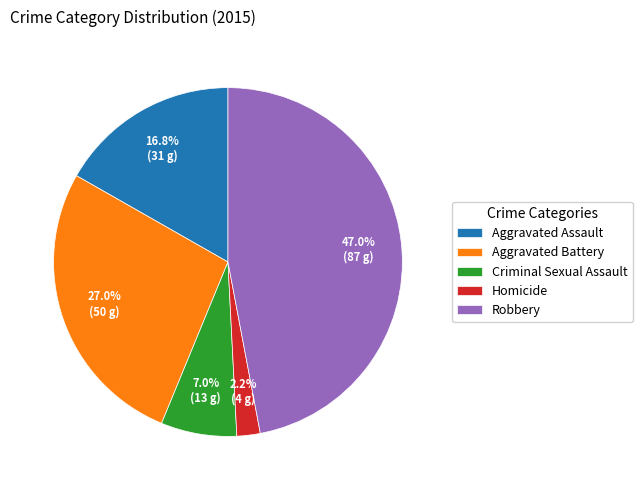

Rank the categories by value from highest to lowest.

Robbery, Aggravated Battery, Aggravated Assault, Criminal Sexual Assault, Homicide